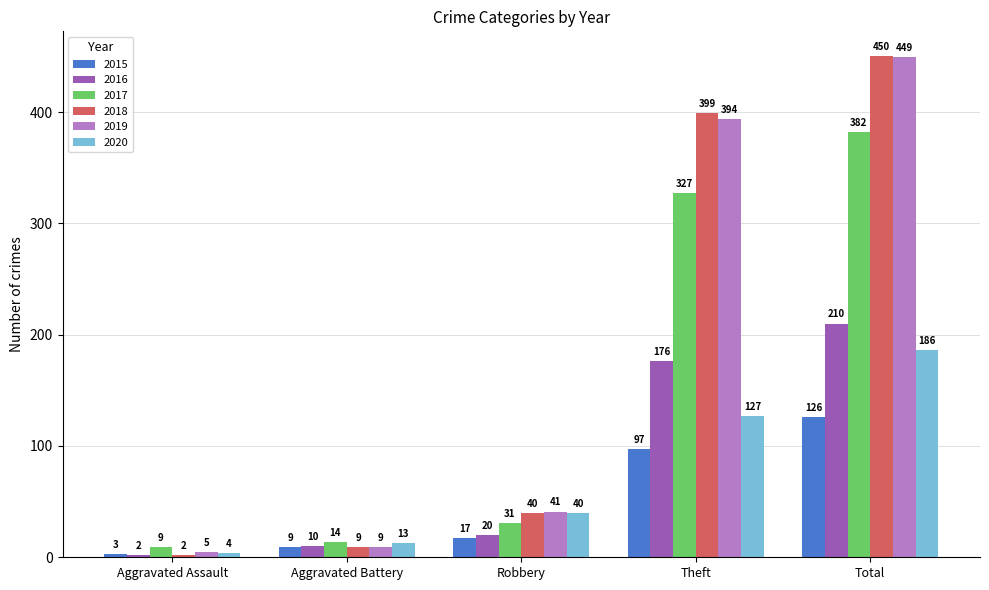

Reading left to right, extract all data points from this chart.

2015: 3	9	17	97	126
2016: 2	10	20	176	210
2017: 9	14	31	327	382
2018: 2	9	40	399	450
2019: 5	9	41	394	449
2020: 4	13	40	127	186